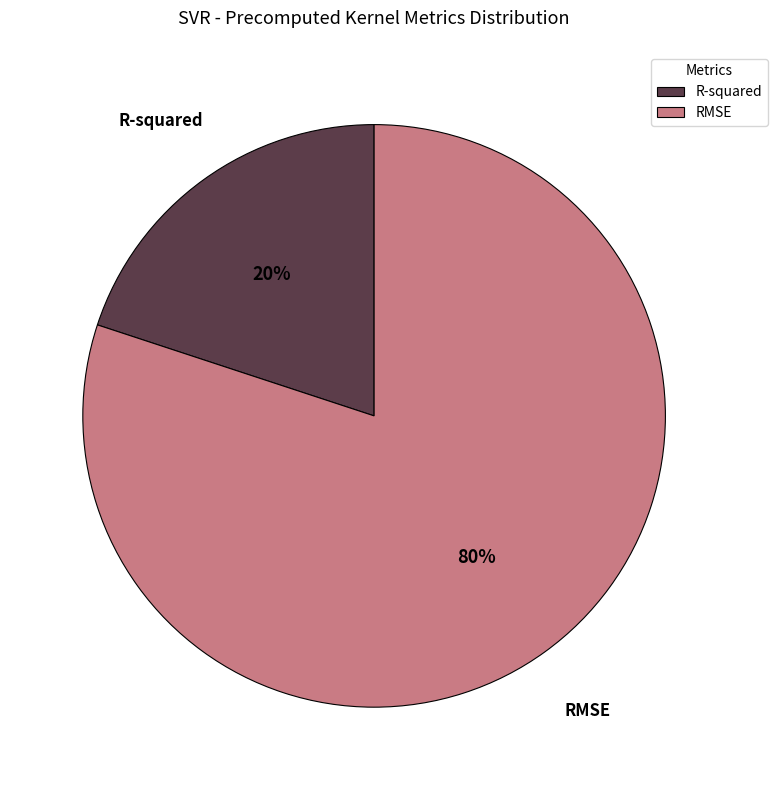

Is it true that R-squared is 20% of the pie?

True